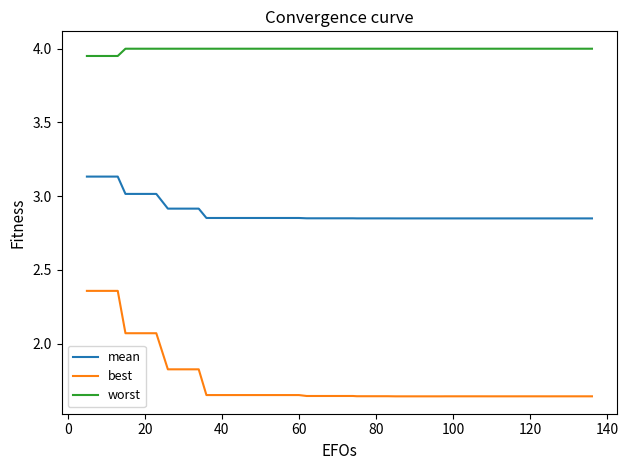

Which series has the largest total across all categories?

worst